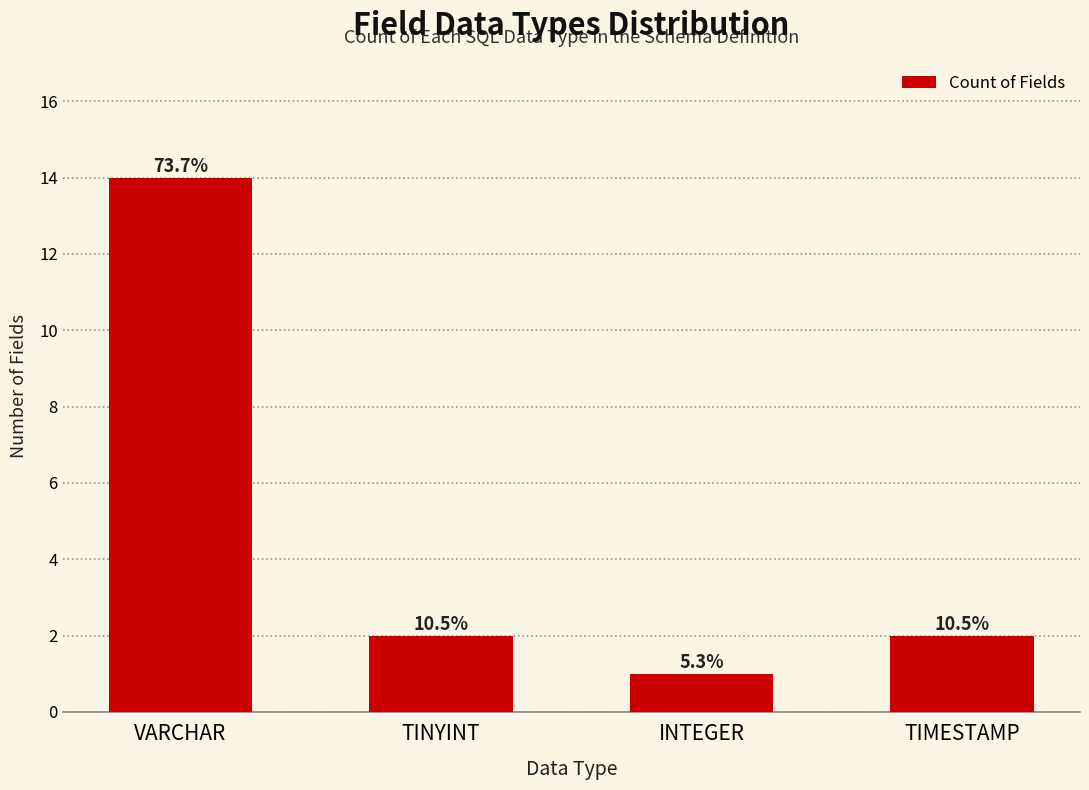

The value at TIMESTAMP is 2. True or false?

True